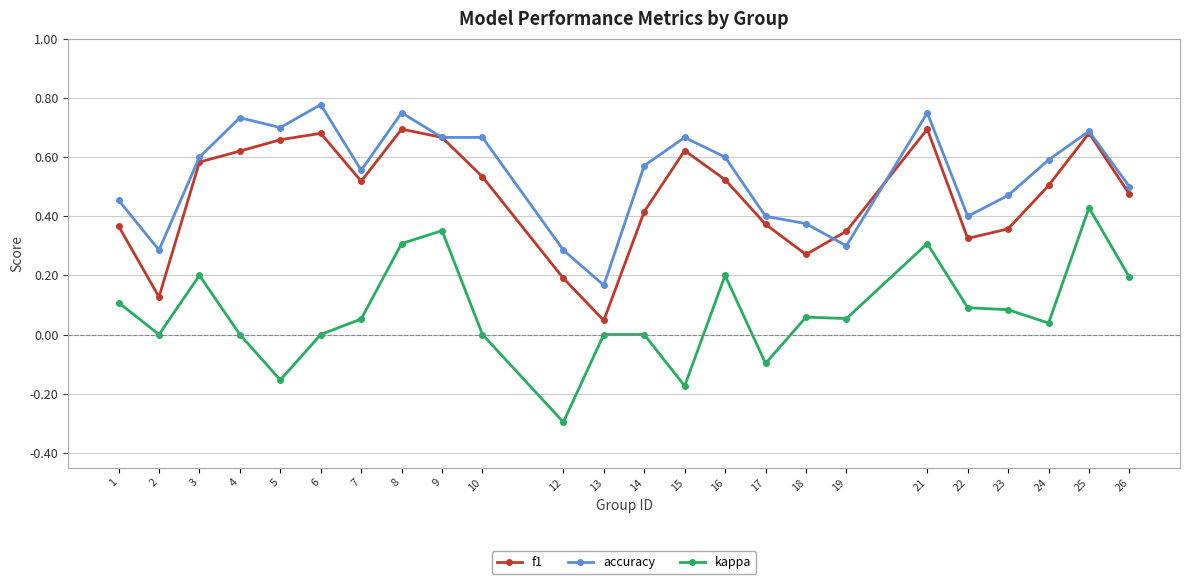

How many interior local valleys does the f1 series have?

5